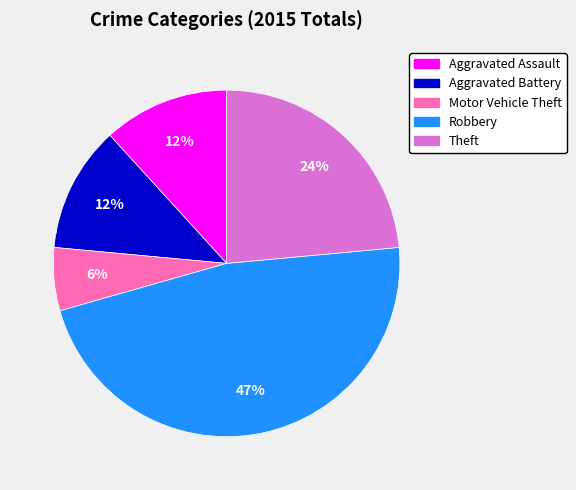

Count the number of slices in the pie.

5